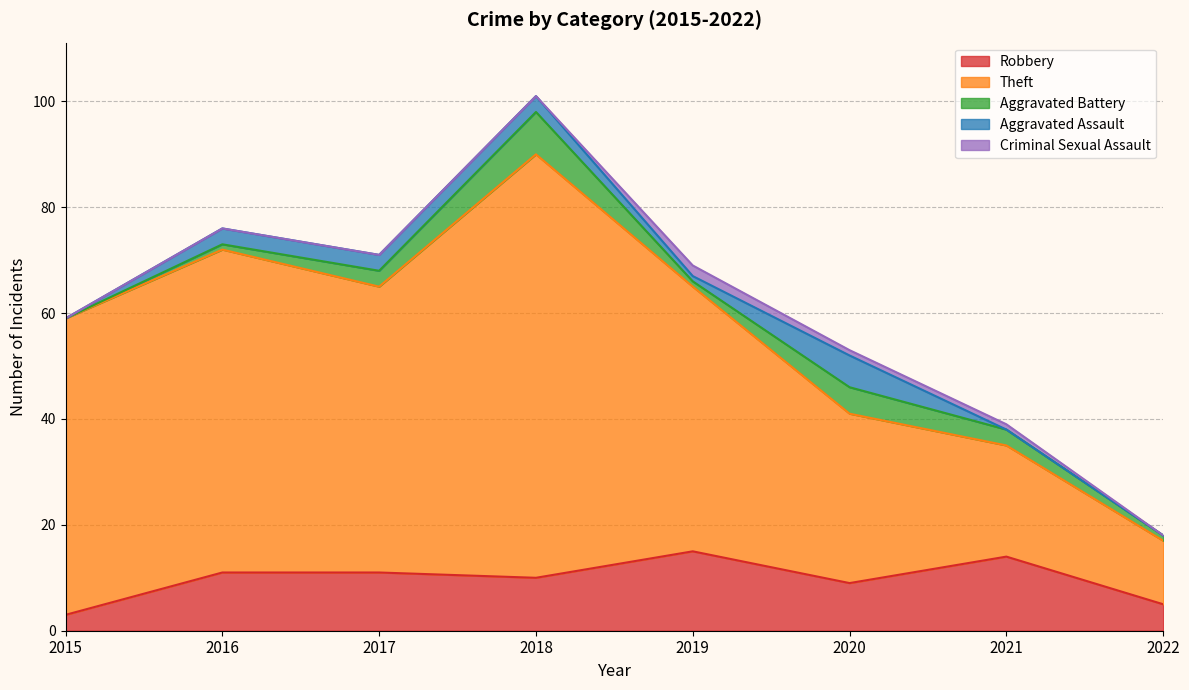

At which label does Aggravated Battery first exceed 3?

2018